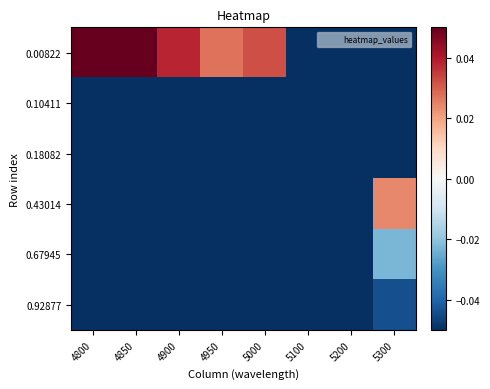

Which series has the largest range (max minus min)?

0.00822